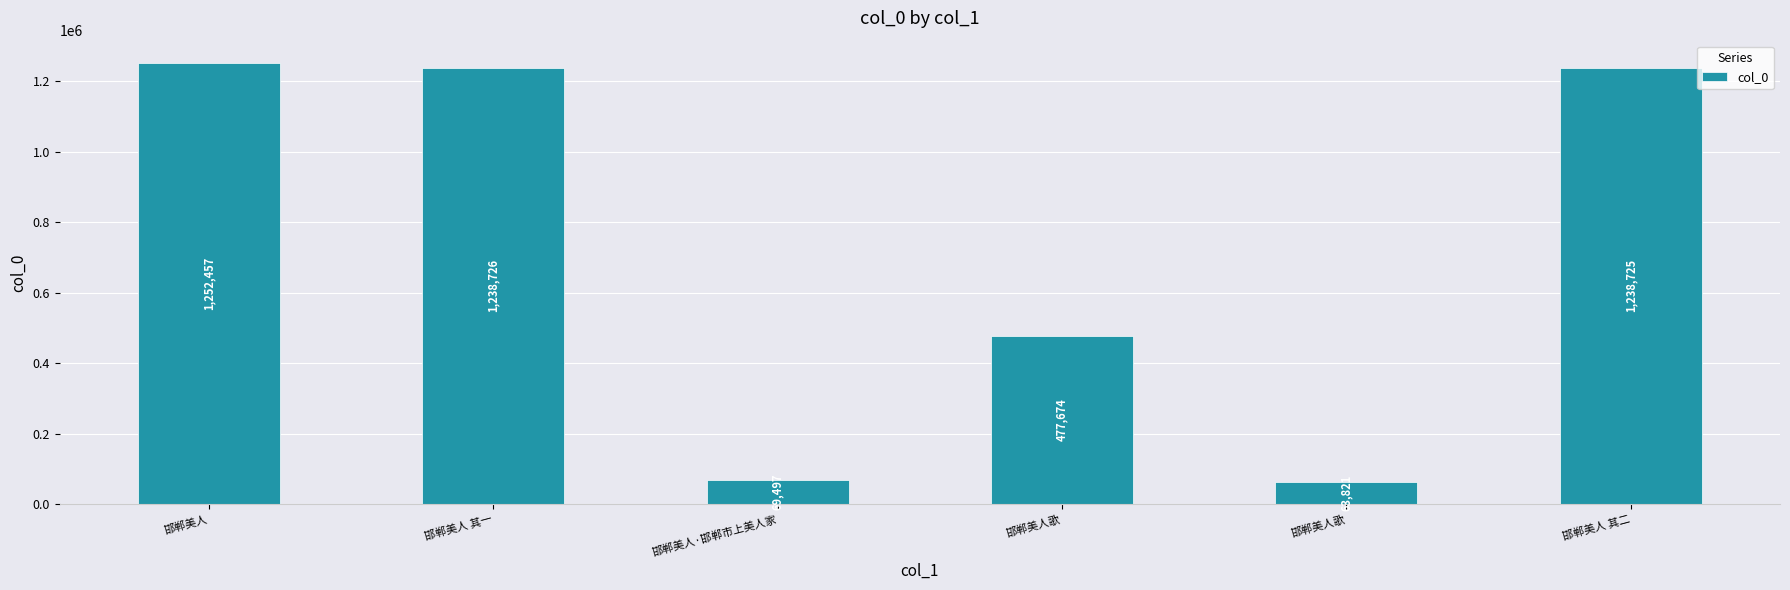

Reading left to right, extract all data points from this chart.

1252457	1238726	69497	477674	63821	1238725